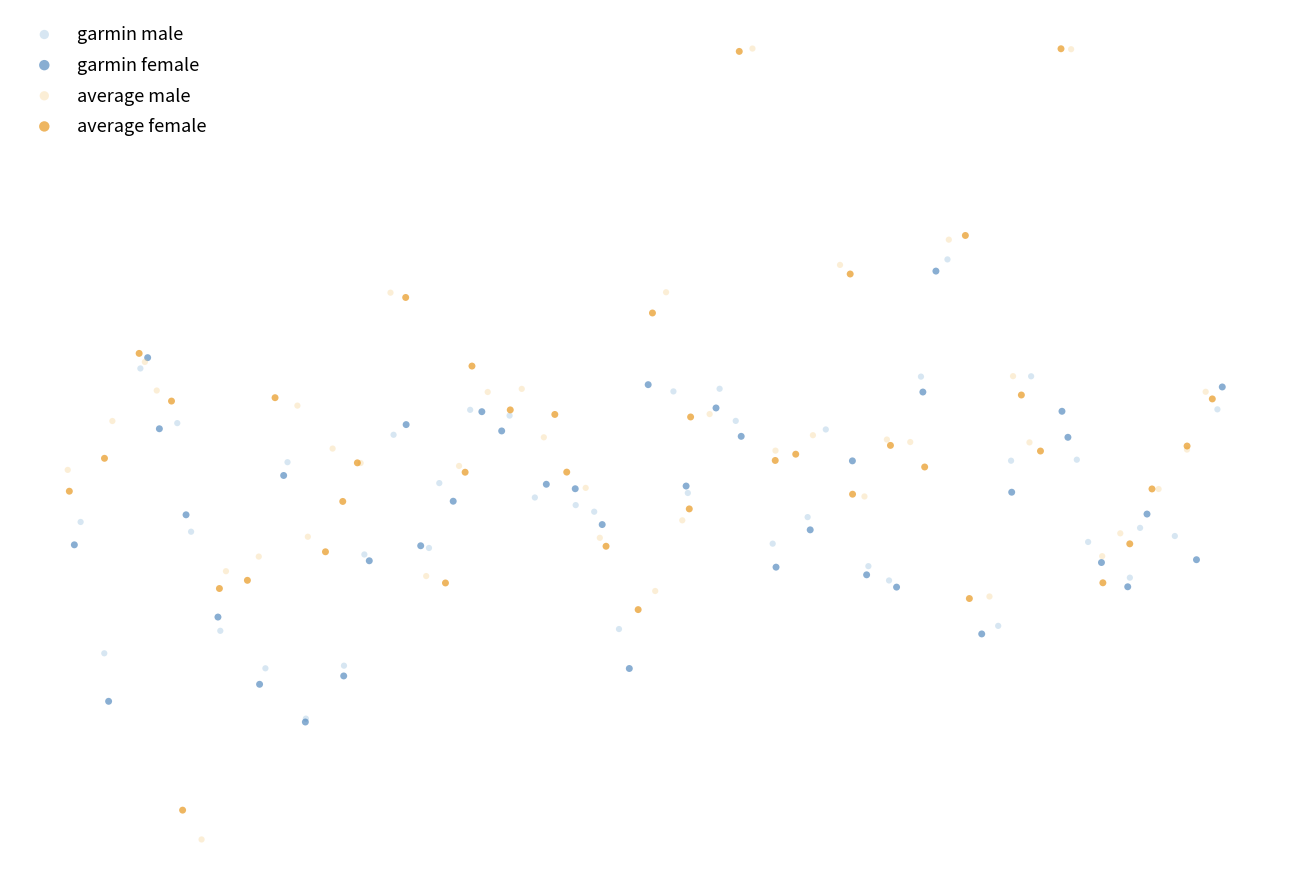

Which series reaches the minimum Y coordinate?

average male